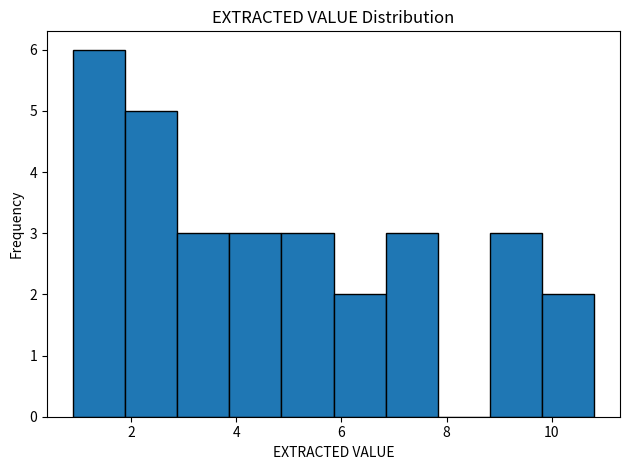

Which range on the x-axis has the tallest bar?

1.0 to 1.8